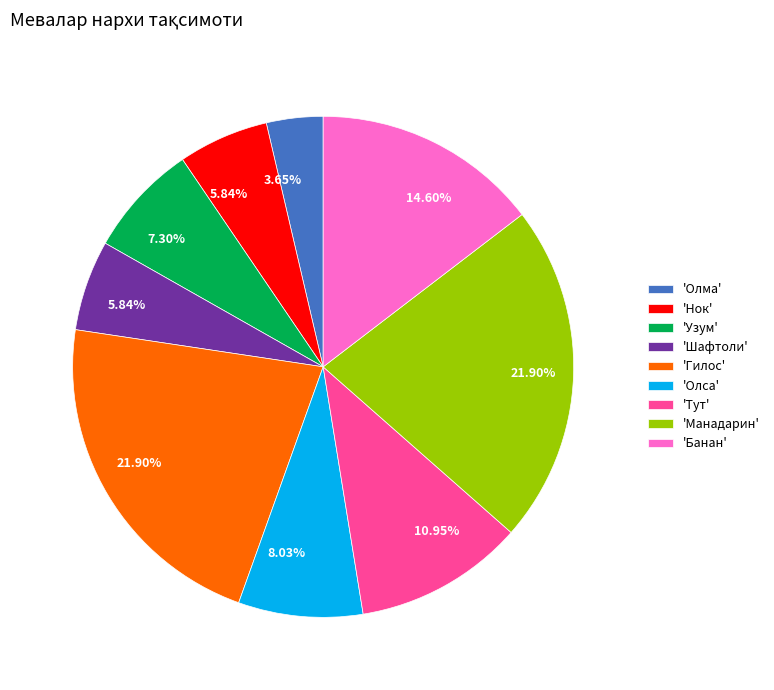

What is the ratio of the value at 'Узум' to the value at 'Банан'?

0.5